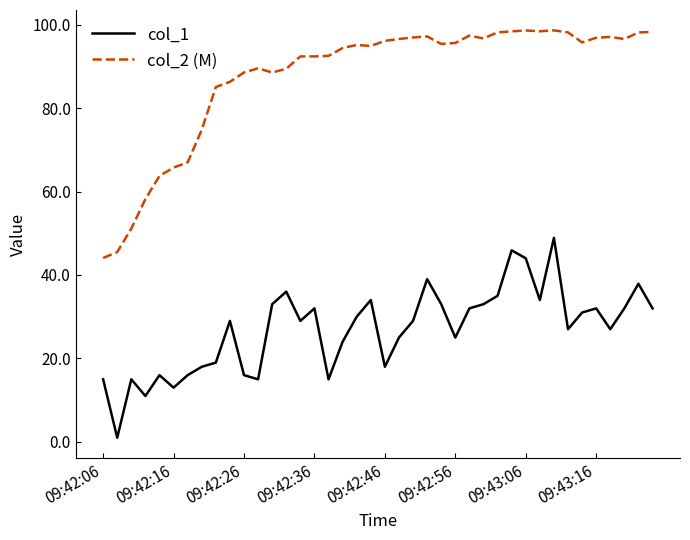

Rank the series by their average value, from lowest to highest.

col_1, col_2 (M)